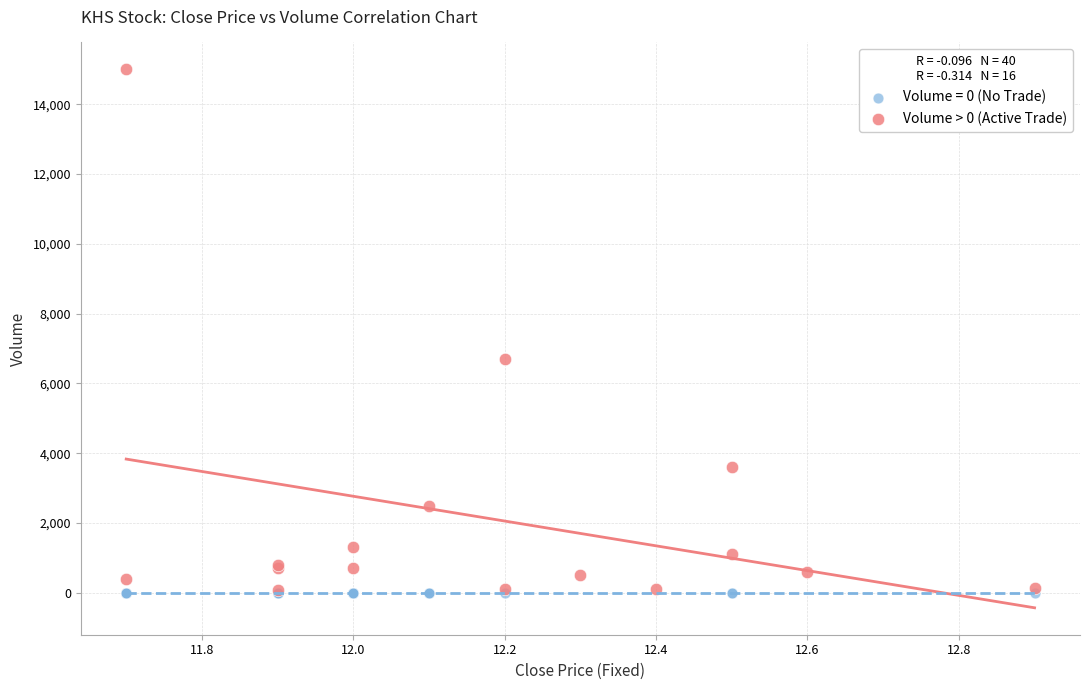

Which series reaches the maximum Y coordinate?

Volume > 0 (Active Trade)